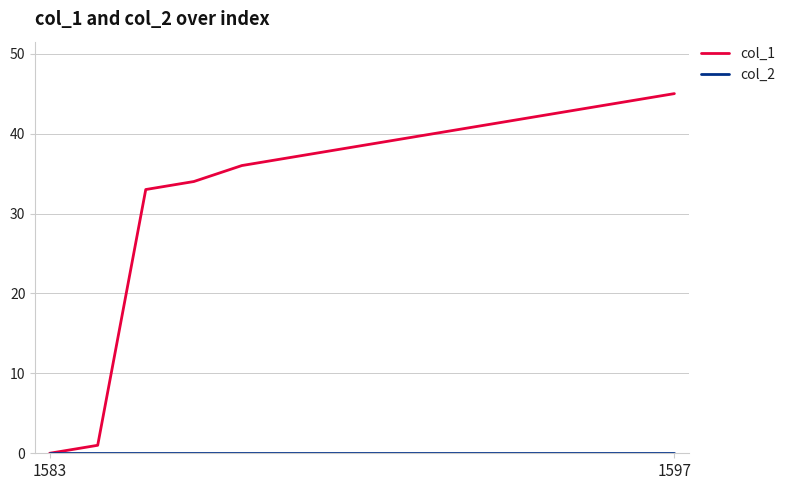

Which series has the largest range (max minus min)?

col_1